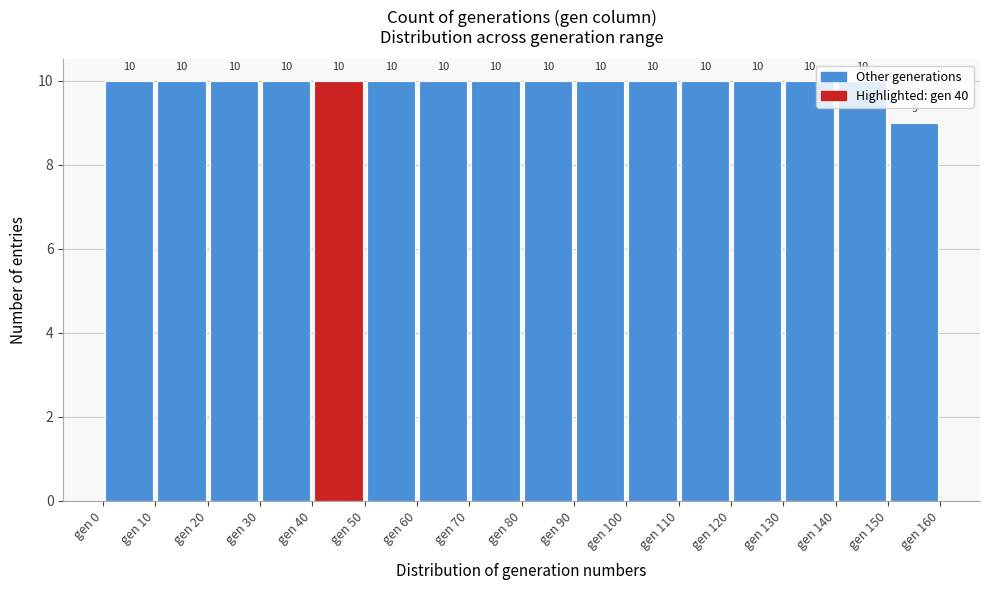

Reading left to right, list every bar in this chart as the range it spans on the x-axis followed by its height.

0 to 10: 10
10 to 20: 10
20 to 30: 10
30 to 40: 10
40 to 50: 10
50 to 60: 10
60 to 70: 10
70 to 80: 10
80 to 90: 10
90 to 100: 10
100 to 110: 10
110 to 120: 10
120 to 130: 10
130 to 140: 10
140 to 150: 10
150 to 160: 9